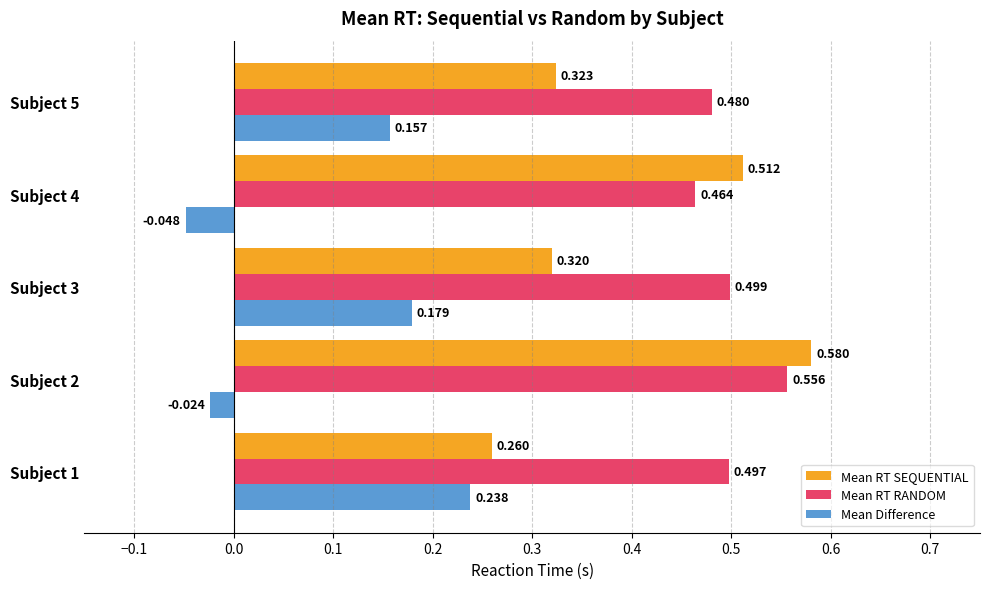

Which series has the widest spread of values?

Mean RT SEQUENTIAL